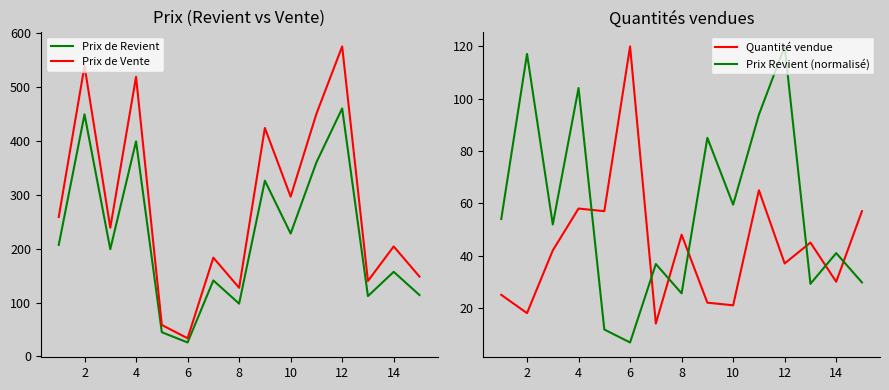

True or false: Prix de Revient has more than 2 interior local peaks.

True